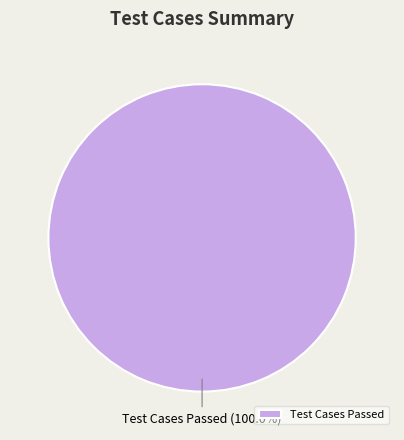

What is the majority slice?

Test Cases Passed